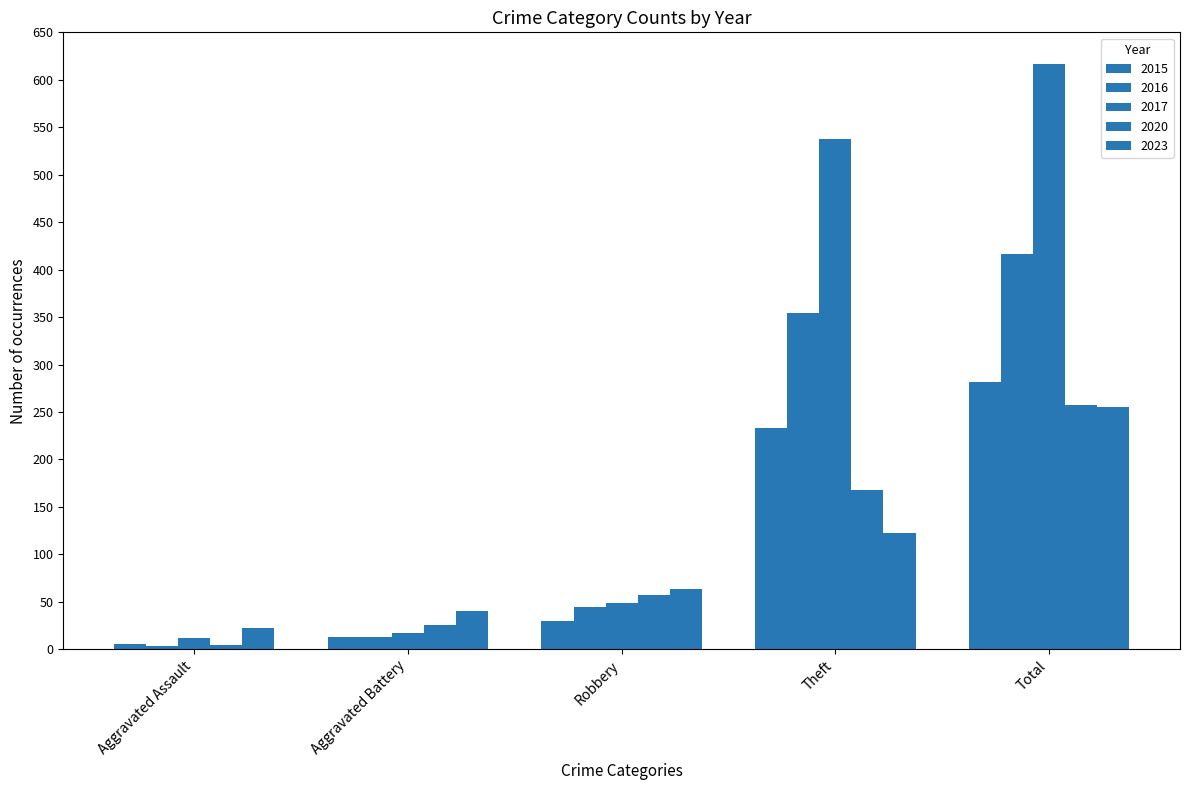

Which series has the largest total across all categories?

2017